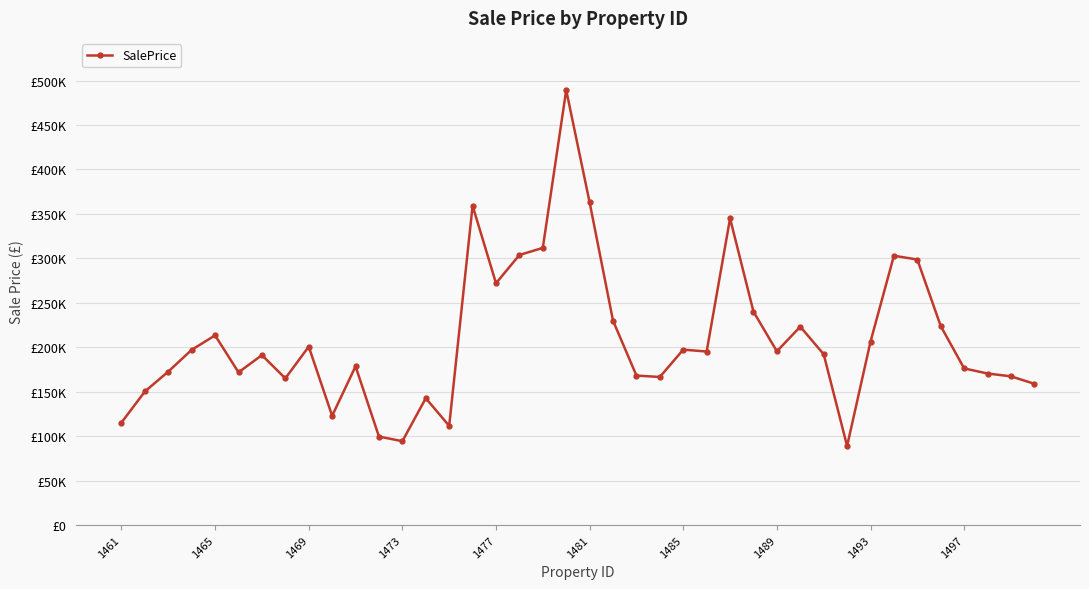

Does the chart have visible grid lines?

Yes